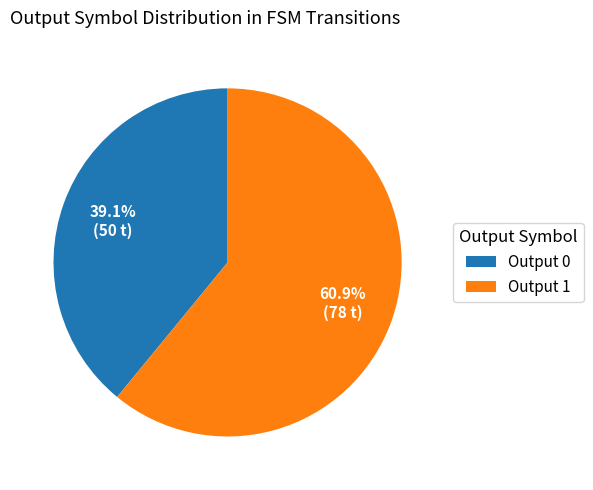

Rank the categories by value from highest to lowest.

Output 1, Output 0